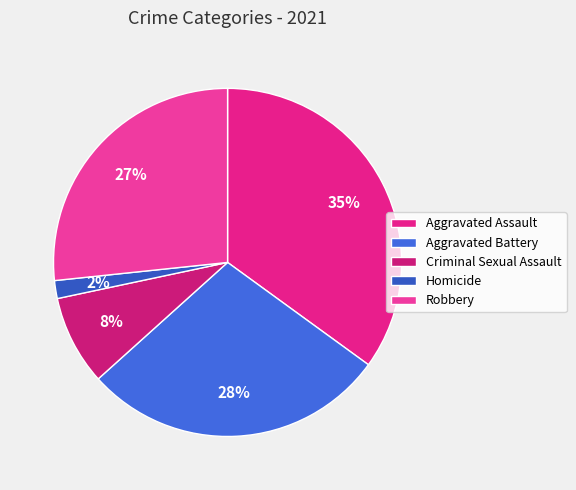

The Criminal Sexual Assault slice represents 16% of the pie. True or false?

False